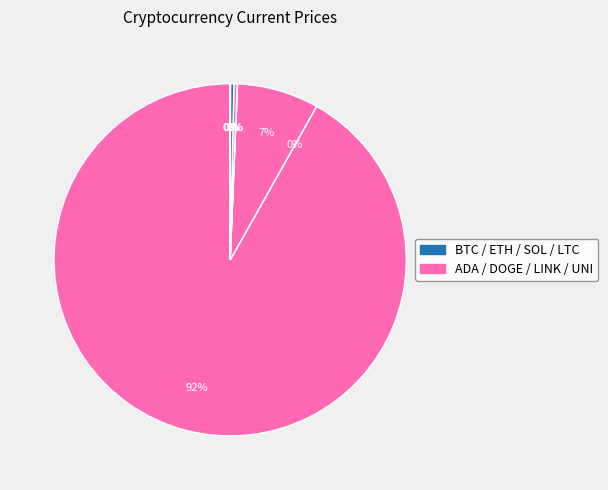

To the nearest percent, what is the average slice percentage?

12%